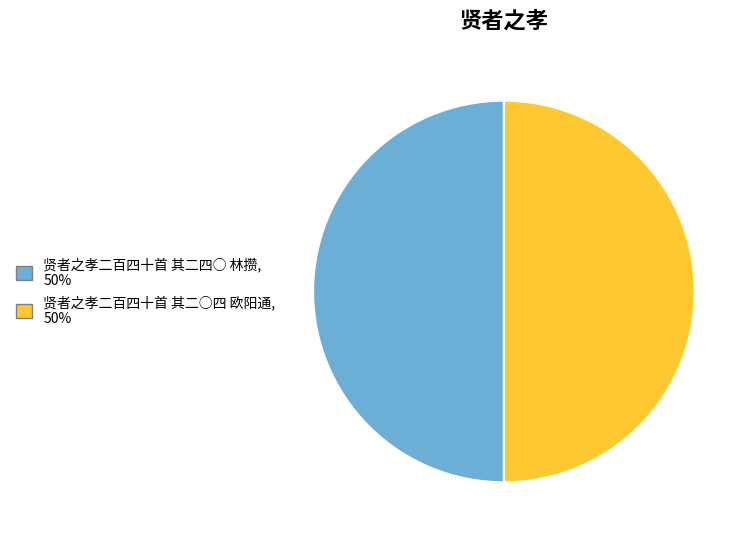

Combined, do 贤者之孝二百四十首 其二四○ 林攒 and 贤者之孝二百四十首 其二○四 欧阳通 account for over 50%?

Yes